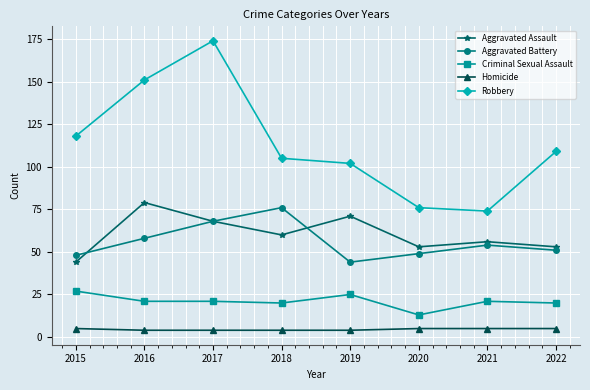

What is the value of the Homicide point at the 8th from the left?

5